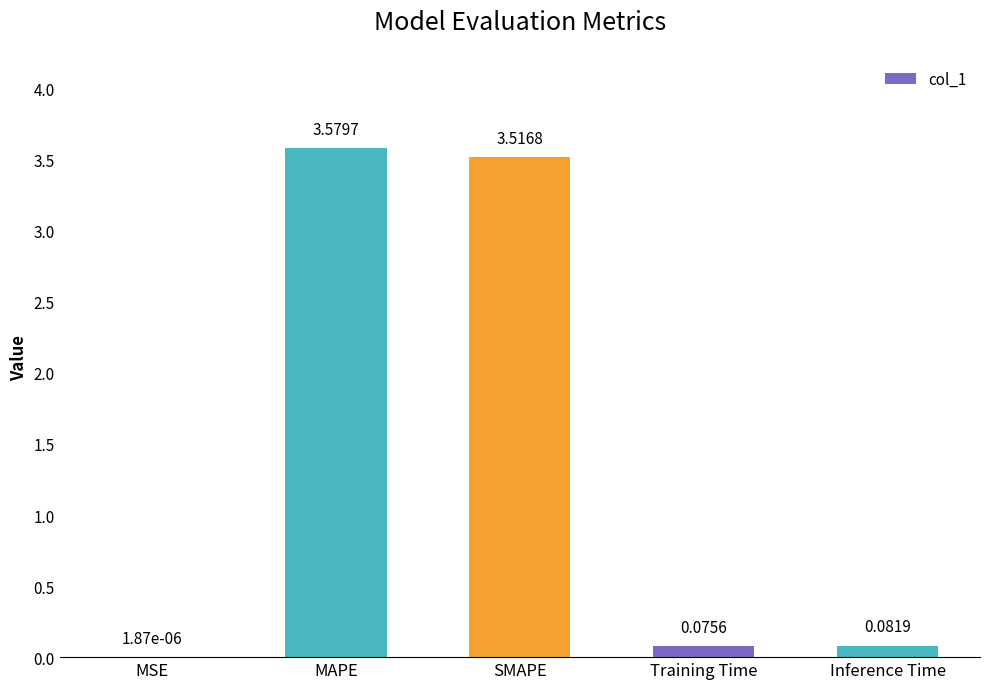

At which label is the value closest to 1?

Inference Time